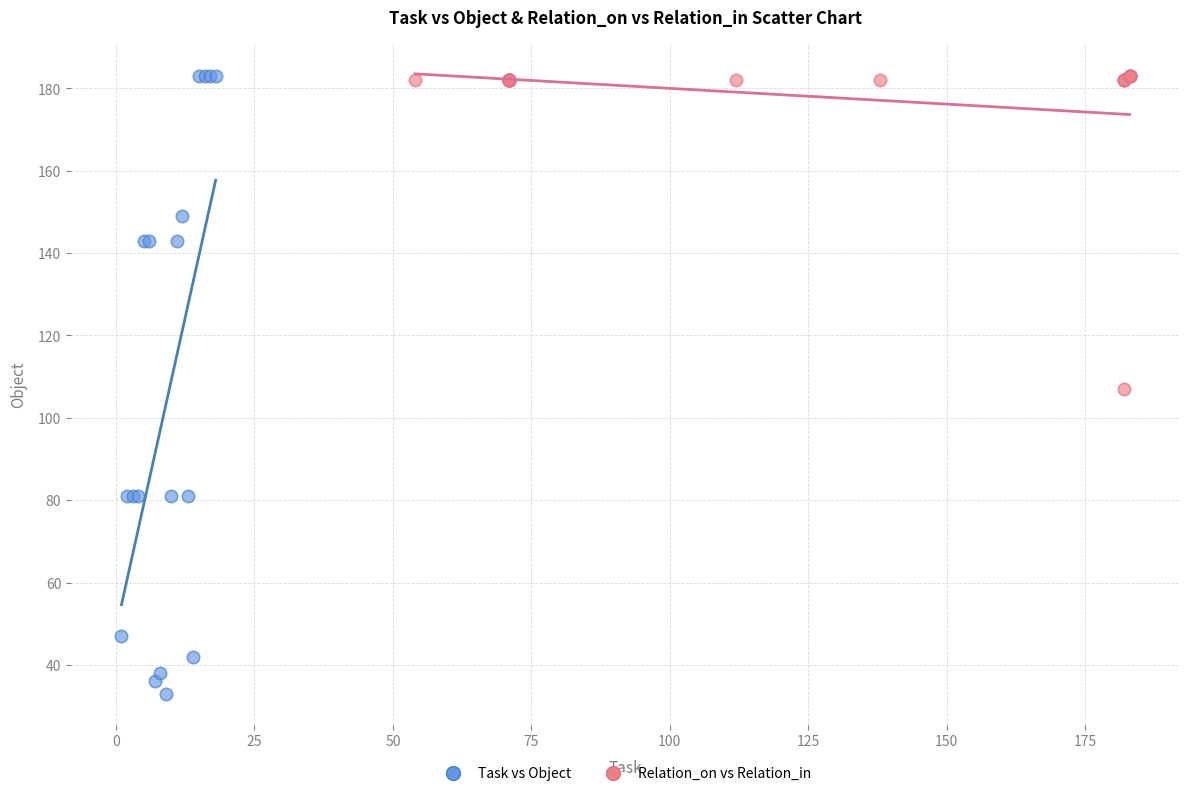

Which series has the largest Y range (max minus min)?

Task vs Object